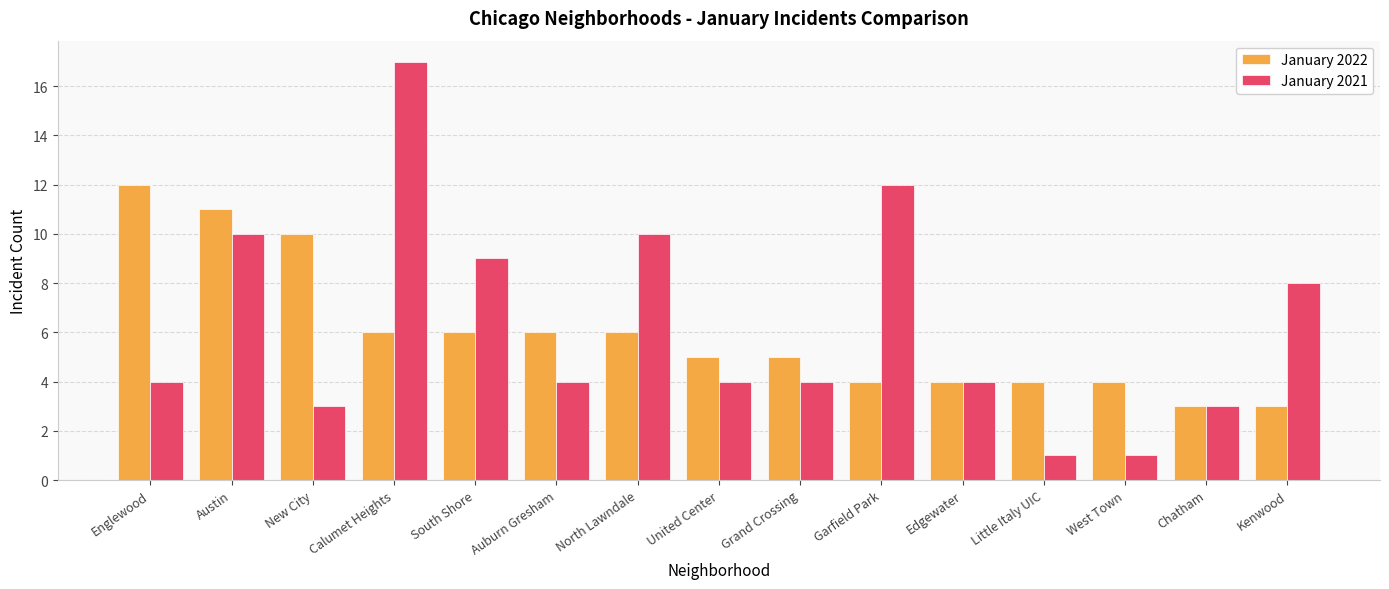

How many categories are shown in the chart?

15